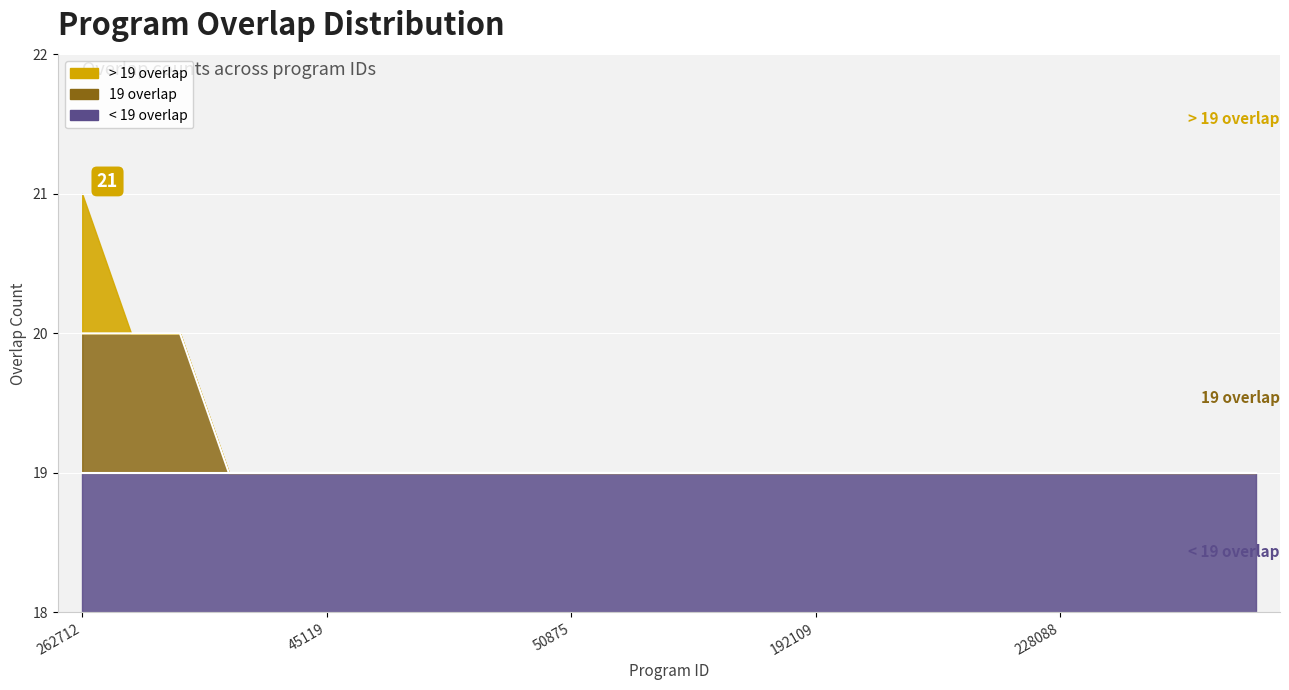

What is the value of the 15th point from the left?

19